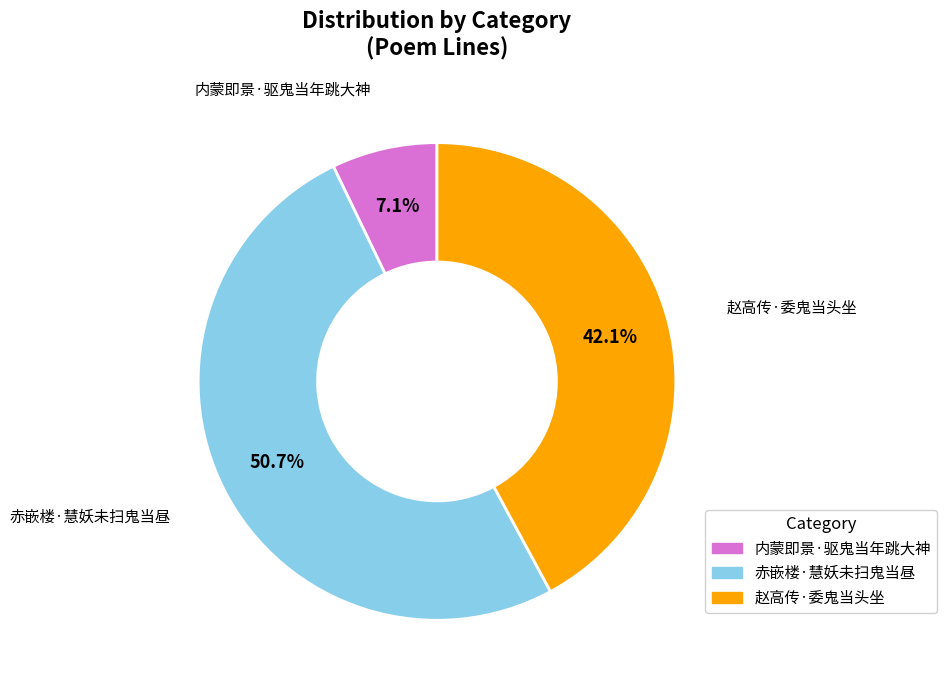

The 赵高传·委鬼当头坐 slice represents 34% of the pie. True or false?

False